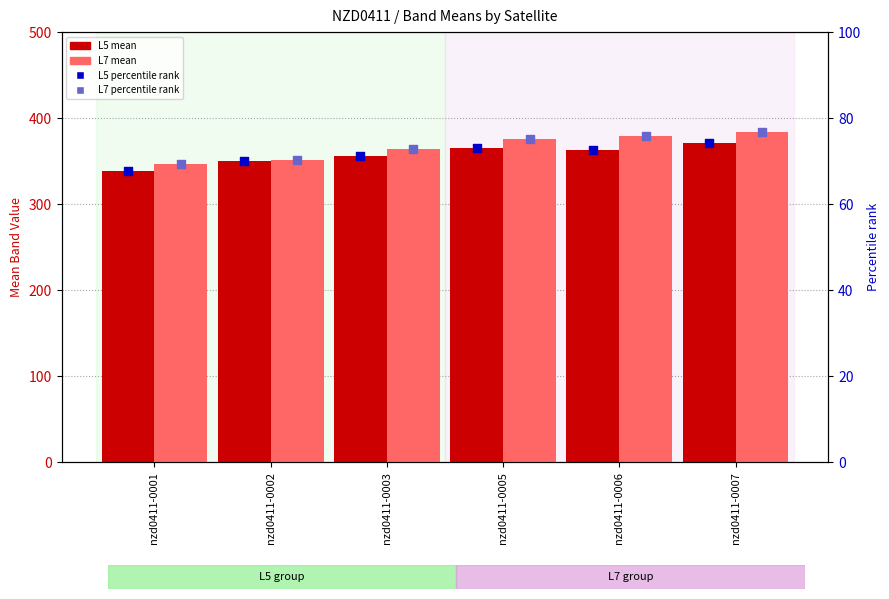

Which series has the largest total across all categories?

L7